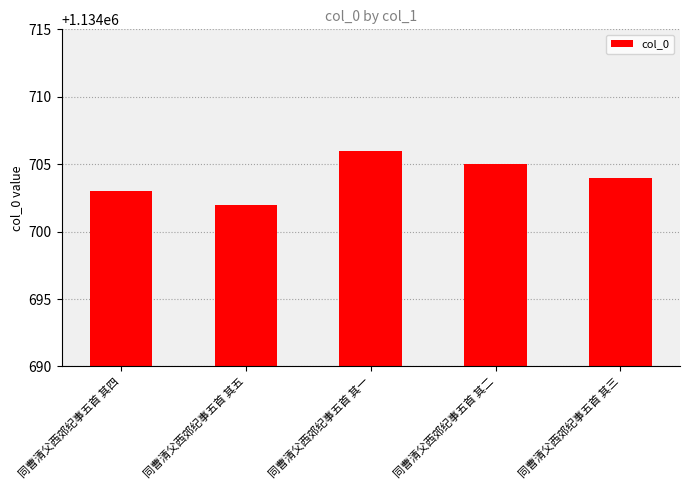

Reading left to right, what are all the values shown in this chart?

同曹清父西郊纪事五首 其四=1134703	同曹清父西郊纪事五首 其五=1134702	同曹清父西郊纪事五首 其一=1134706	同曹清父西郊纪事五首 其二=1134705	同曹清父西郊纪事五首 其三=1134704